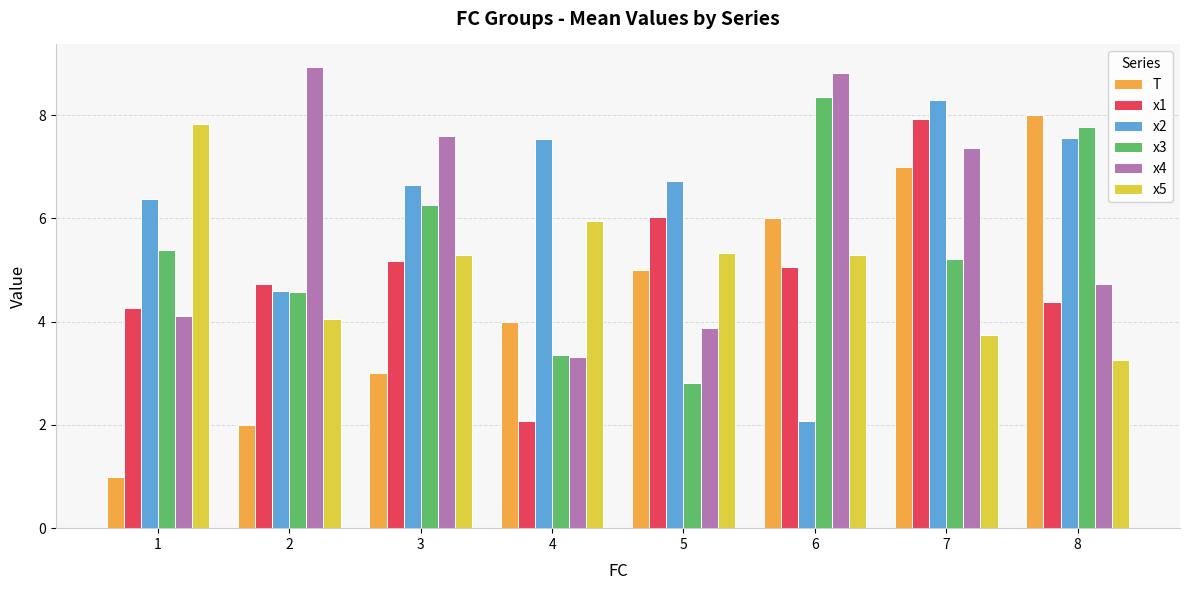

What is the sum of all x4 values?

48.7